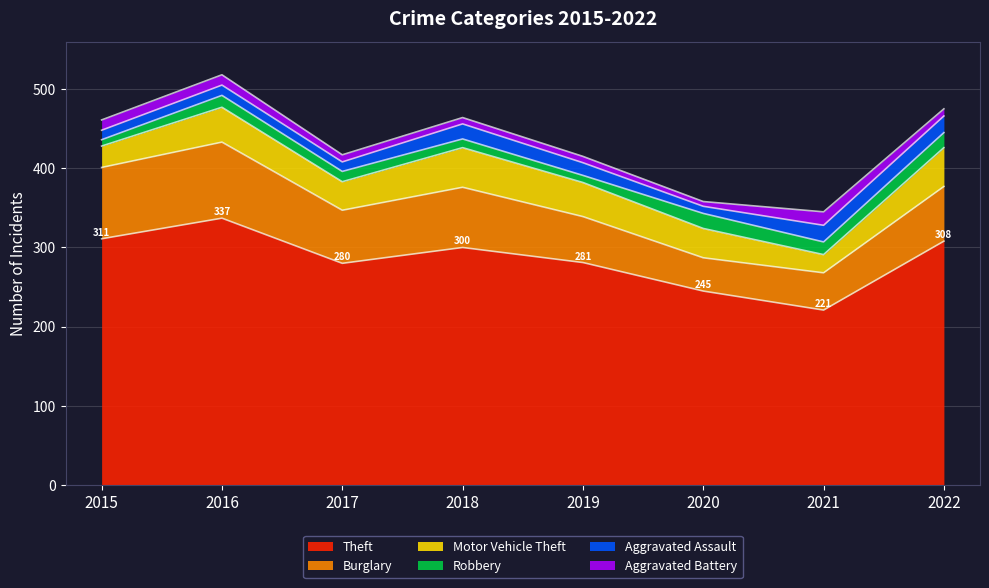

Reading left to right, transcribe all the data shown in this chart.

Theft: 2015=311	2016=337	2017=280	2018=300	2019=281	2020=245	2021=221	2022=308
Burglary: 2015=90	2016=96	2017=67	2018=76	2019=58	2020=42	2021=47	2022=69
Motor Vehicle Theft: 2015=27	2016=44	2017=36	2018=50	2019=43	2020=37	2021=23	2022=49
Robbery: 2015=8	2016=15	2017=13	2018=11	2019=9	2020=19	2021=16	2022=19
Aggravated Assault: 2015=12	2016=13	2017=12	2018=19	2019=16	2020=9	2021=21	2022=21
Aggravated Battery: 2015=13	2016=13	2017=9	2018=8	2019=8	2020=6	2021=17	2022=9